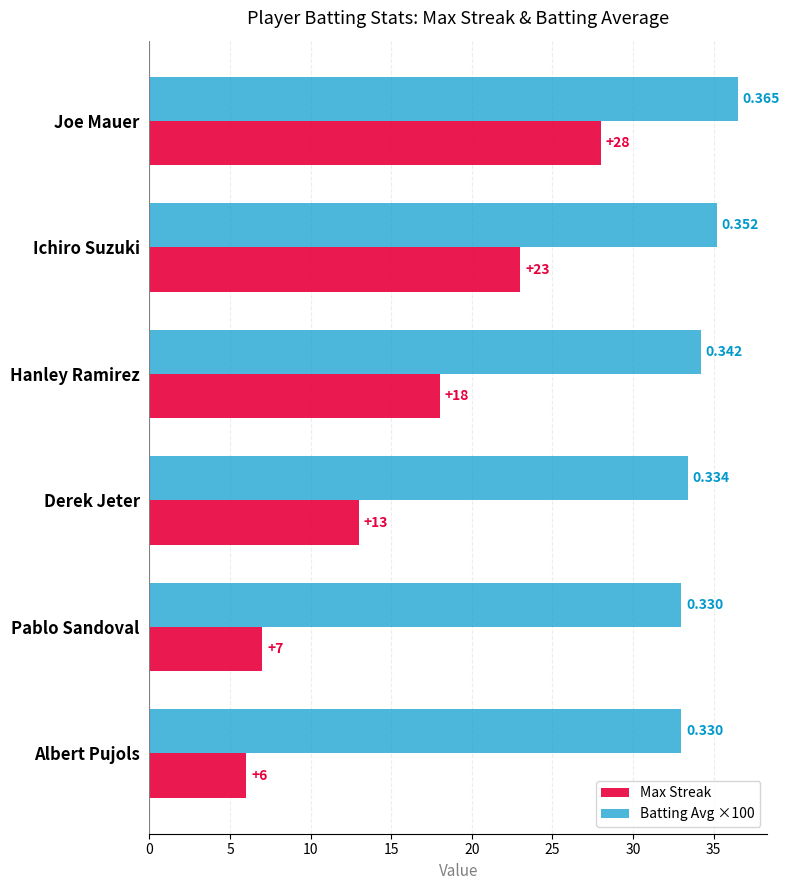

At how many categories does at least one series exceed 25?

6